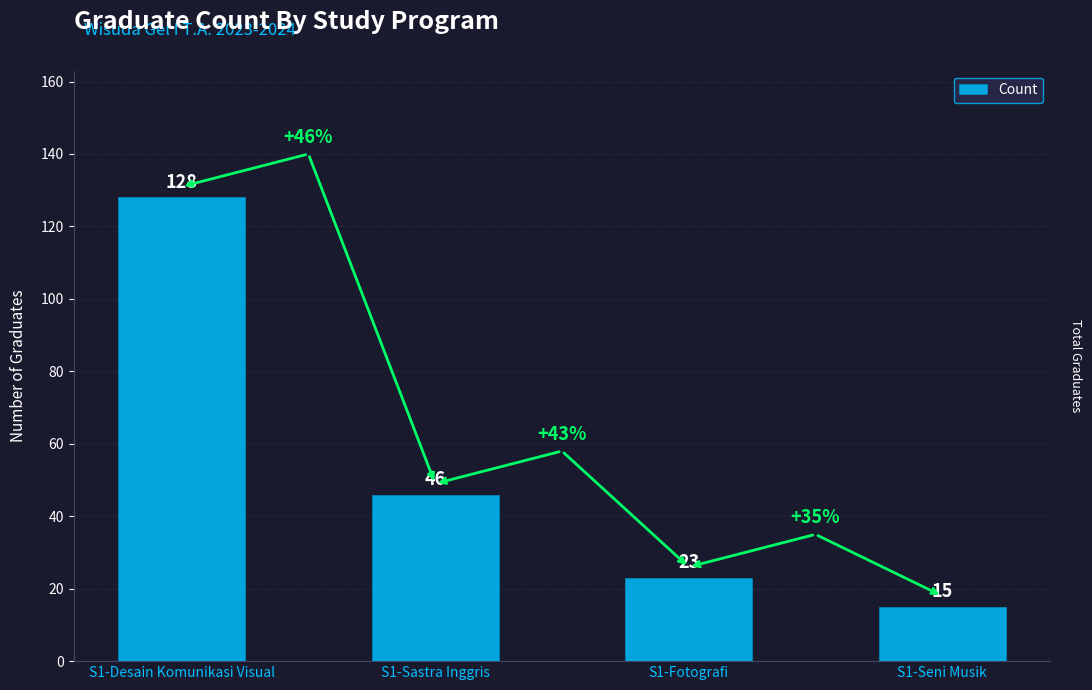

How many data points does each series have?

4